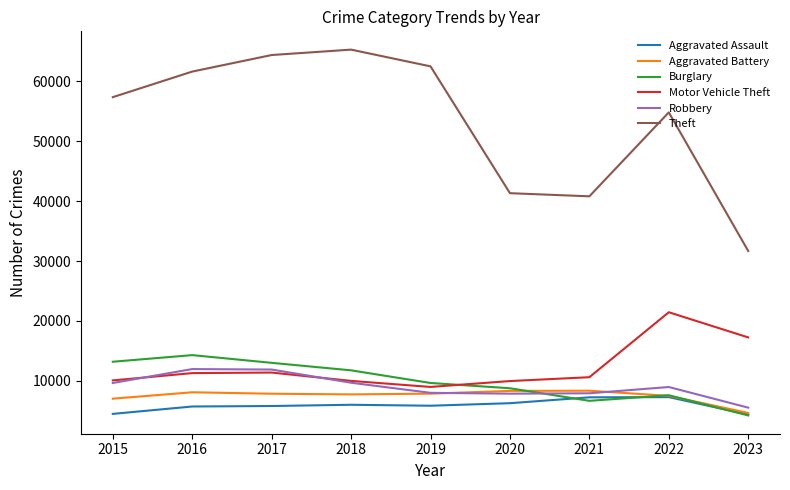

What is the minimum value for Motor Vehicle Theft?

8977